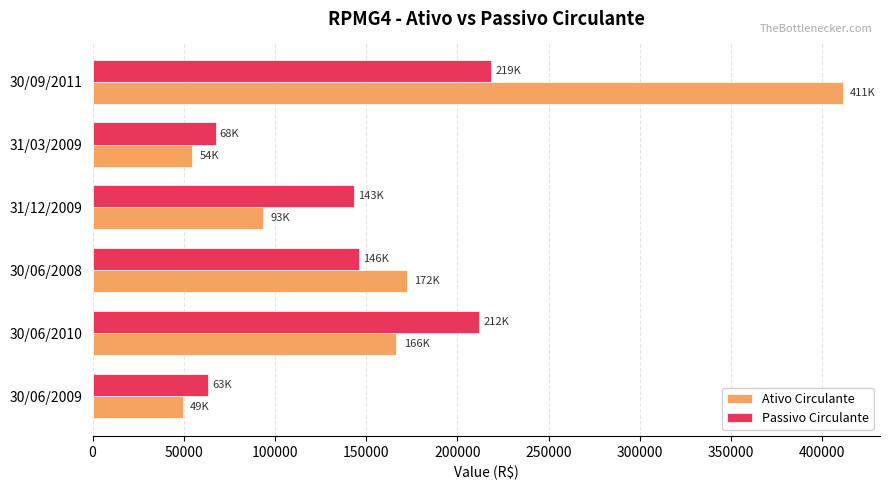

Read the Ativo Circulante value at 31/03/2009.

54408.0